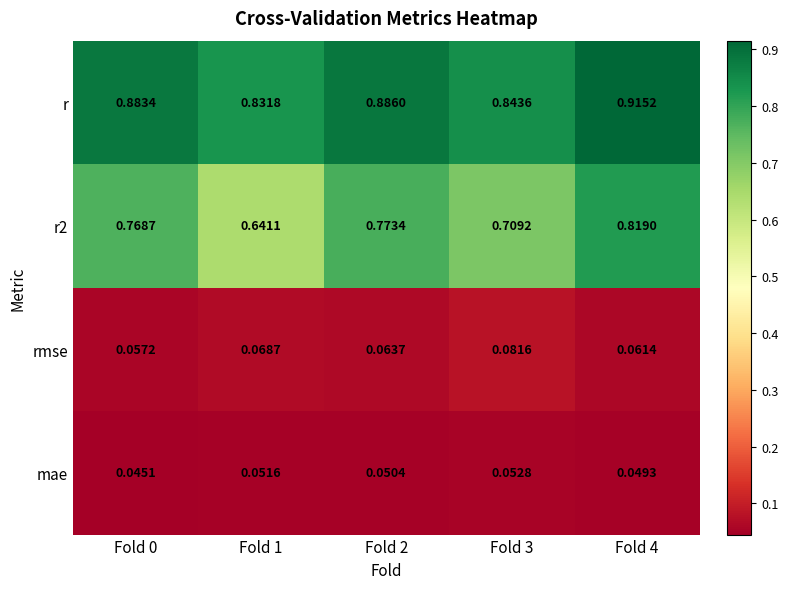

Is the value of rmse at Fold 0 greater than the value of r at Fold 0?

No